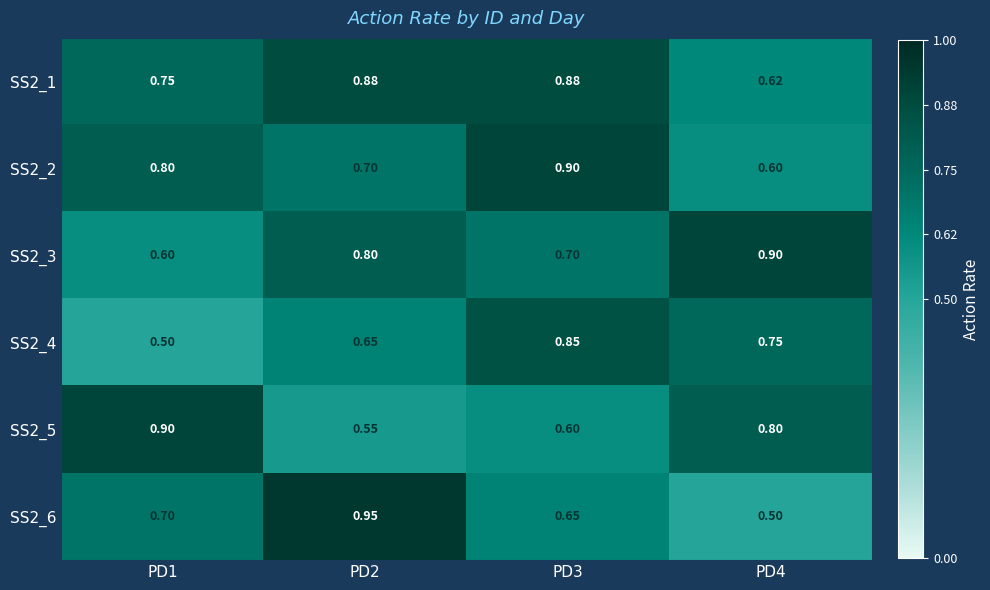

Is the value of SS2_1 at PD1 greater than the value of SS2_2 at PD2?

Yes